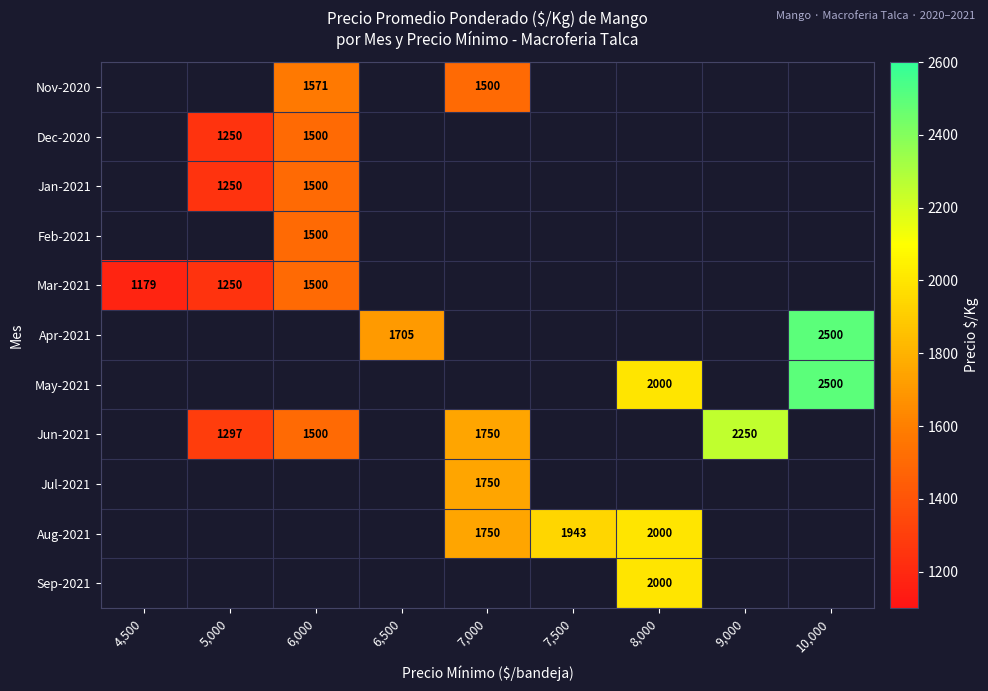

What is the difference between the highest and lowest values at 6,000?

71.5